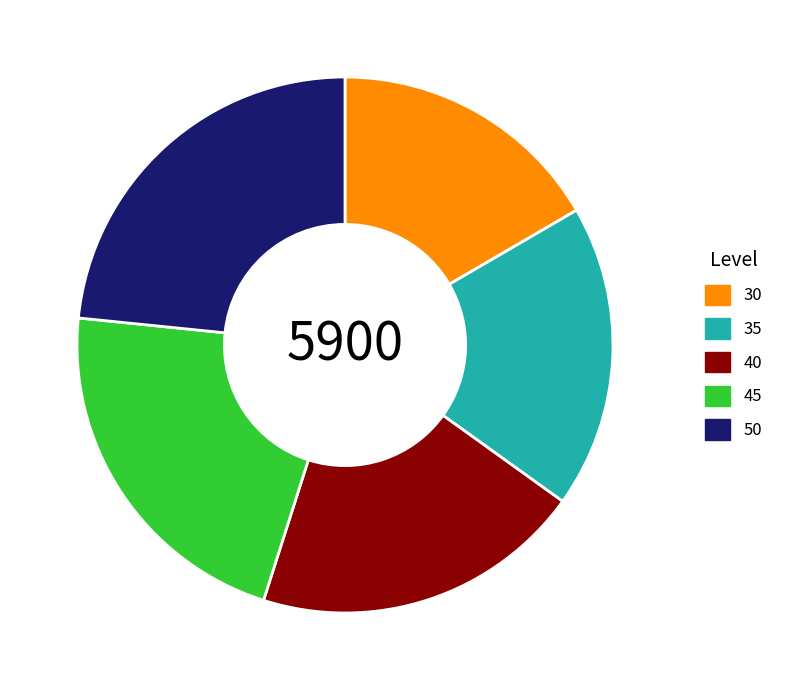

Is the sum of 50 and 40 greater than half?

No